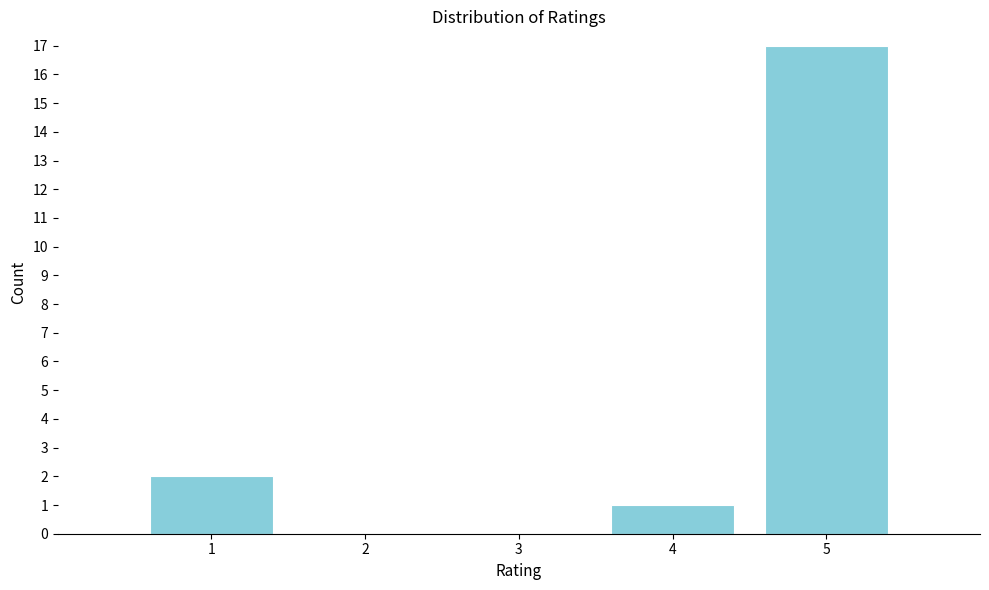

Reading left to right, transcribe this chart: for each bar, give the range it covers on the x-axis and its height. The values are not printed on the chart, so give them approximately, as read against the axis.

0.5 to 1.5: 2
1.5 to 2.5: 0
2.5 to 3.5: 0
3.5 to 4.5: 1
4.5 to 5.5: 17